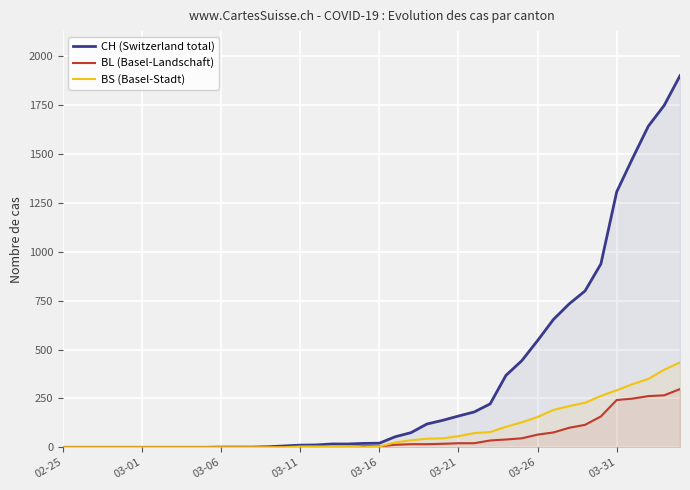

True or false: CH (Switzerland total) and BS (Basel-Stadt) cross at least once.

False